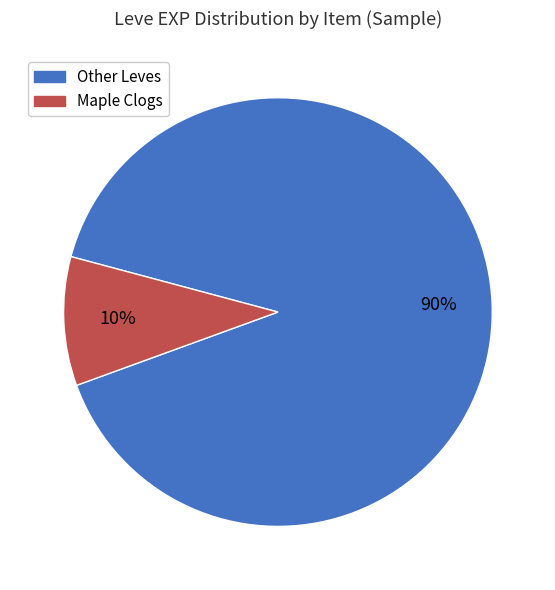

Combined, do Maple Clogs and Other Leves account for over 50%?

Yes